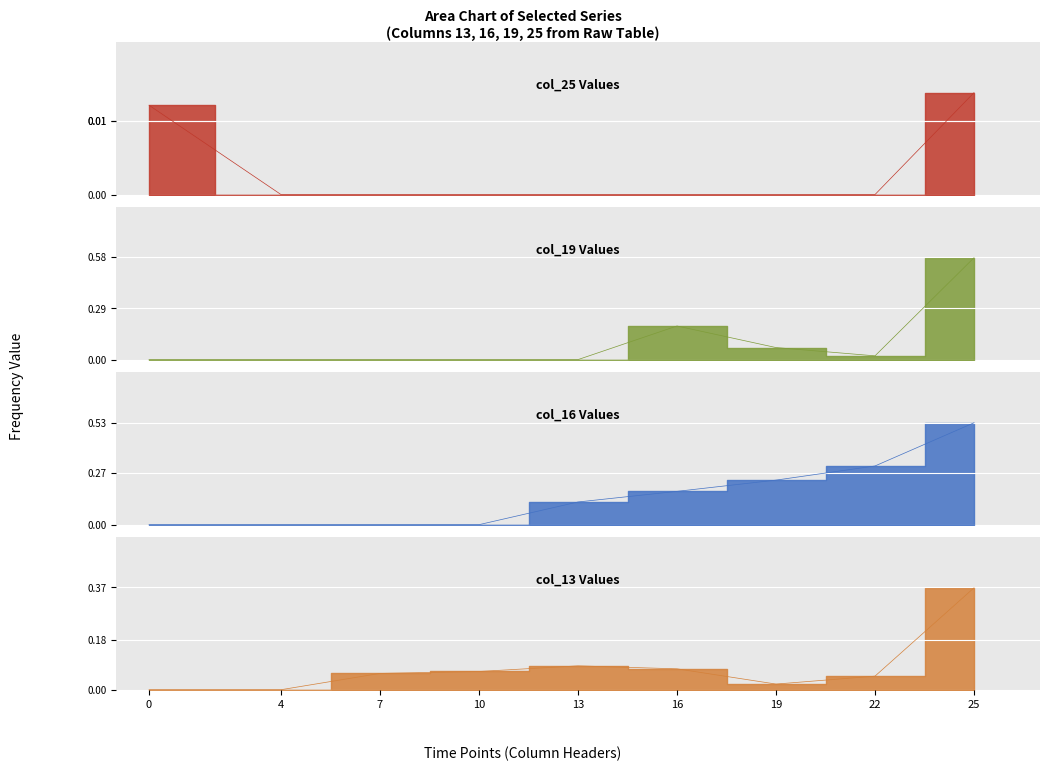

What are all the series names shown in the legend?

col_25, col_19, col_16, col_13